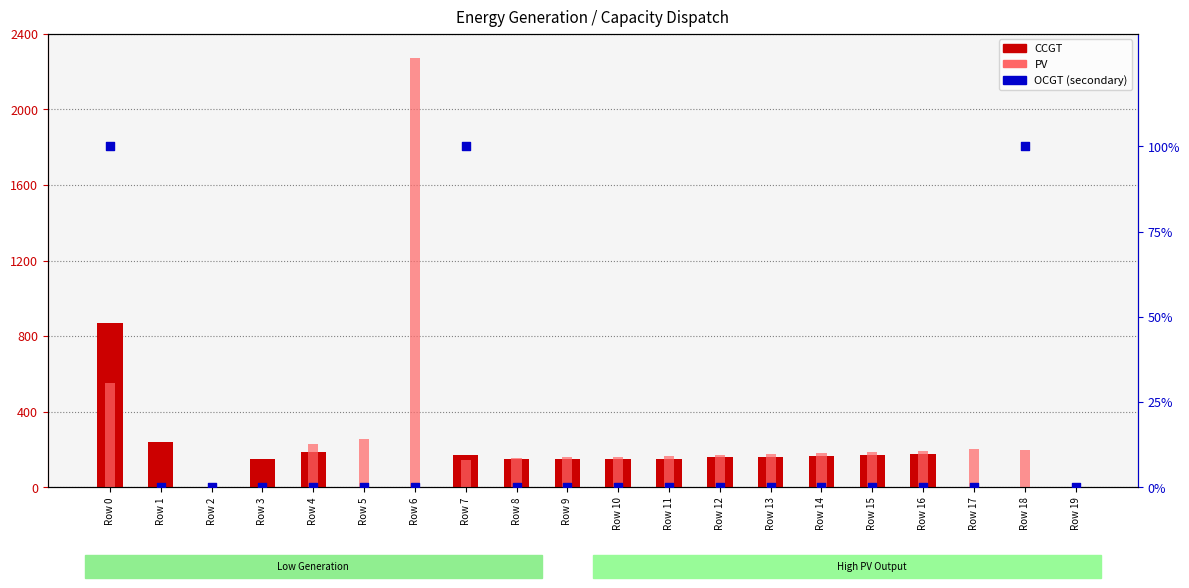

Which series contains the lowest Y value?

CCGT